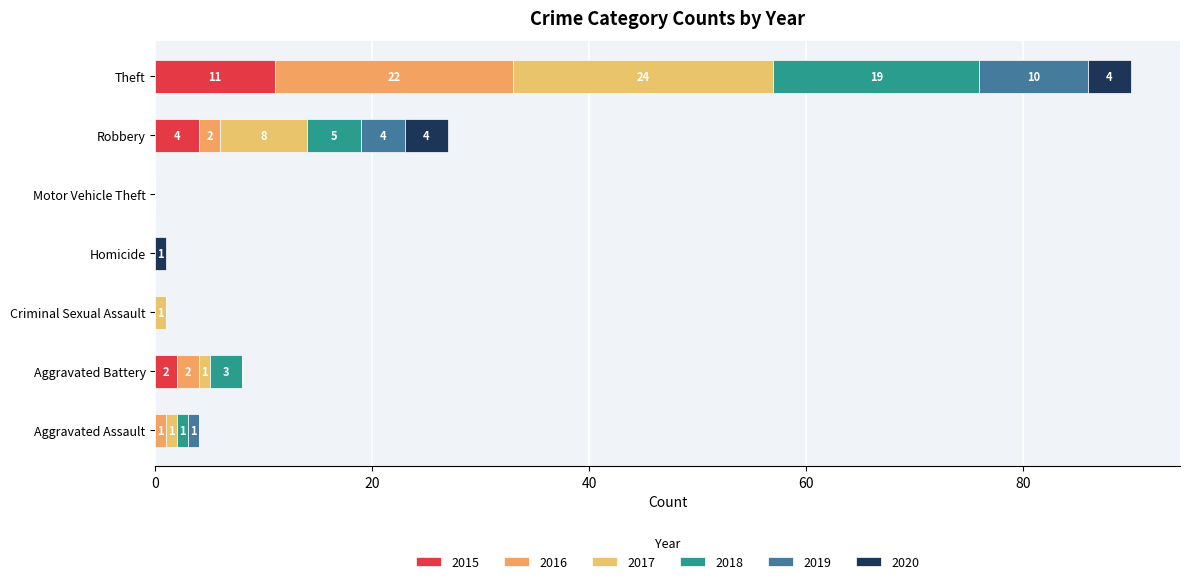

Reading left to right, transcribe all the data shown in this chart.

2015: 0	2	0	0	0	4	11
2016: 1	2	0	0	0	2	22
2017: 1	1	1	0	0	8	24
2018: 1	3	0	0	0	5	19
2019: 1	0	0	0	0	4	10
2020: 0	0	0	1	0	4	4